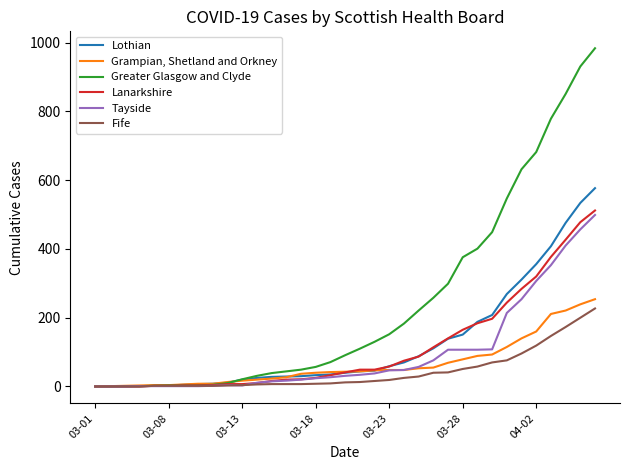

What is the highest value of the Lanarkshire series?

512